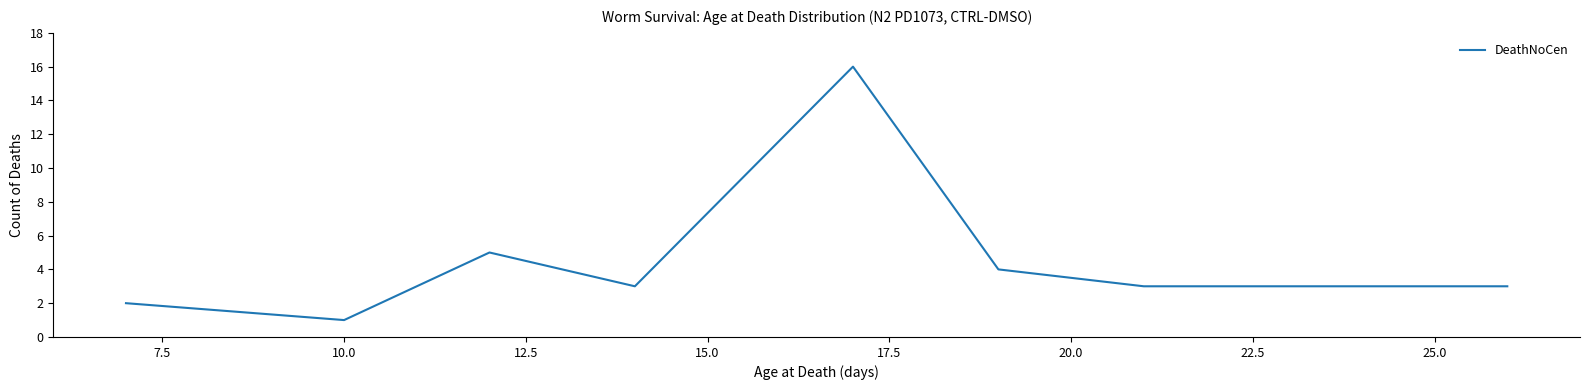

What is the difference between the maximum and minimum values?

15